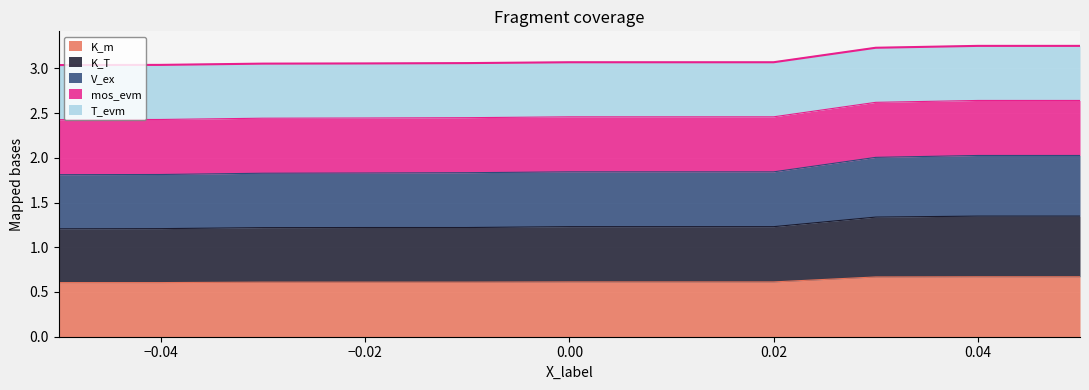

What is the spread (max minus min) of values at 0.04?

2.6